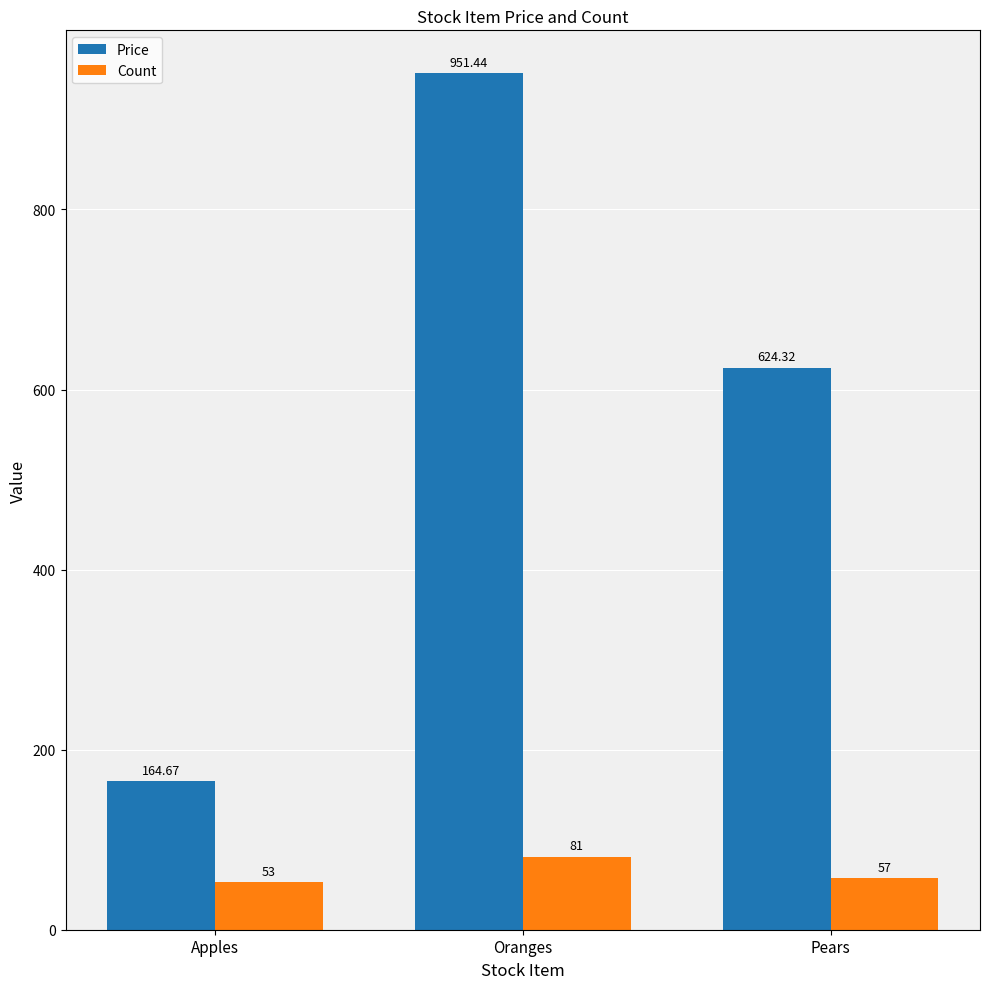

What is the difference between the maximum and second lowest values in the Count series?

24.0